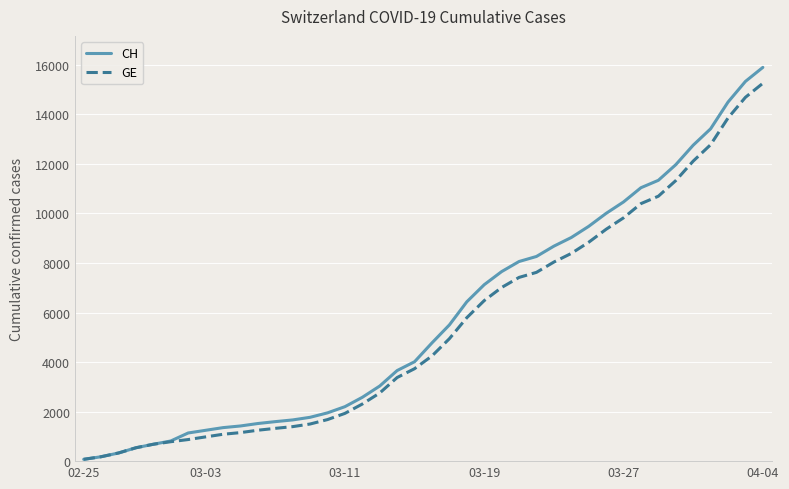

Which series has the largest range (max minus min)?

CH